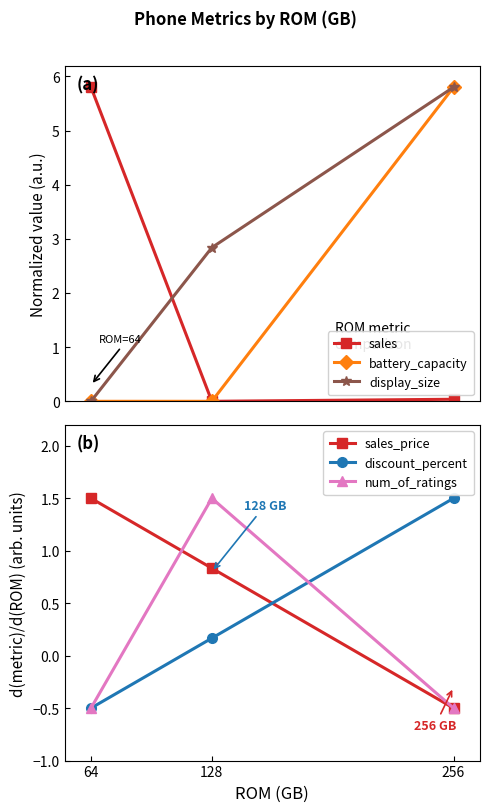

How many values in num_of_ratings are above zero?

1